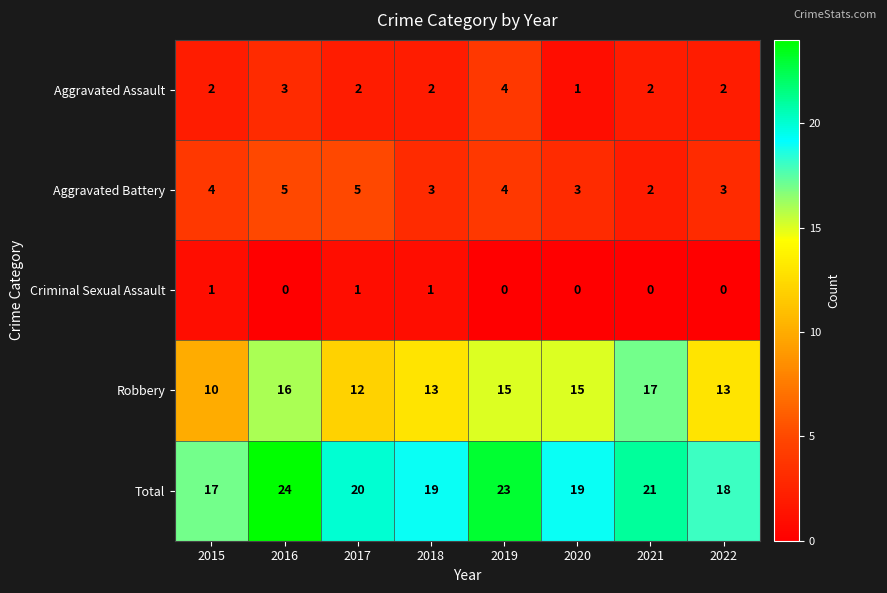

At which category is the sum across all series the highest?

2016